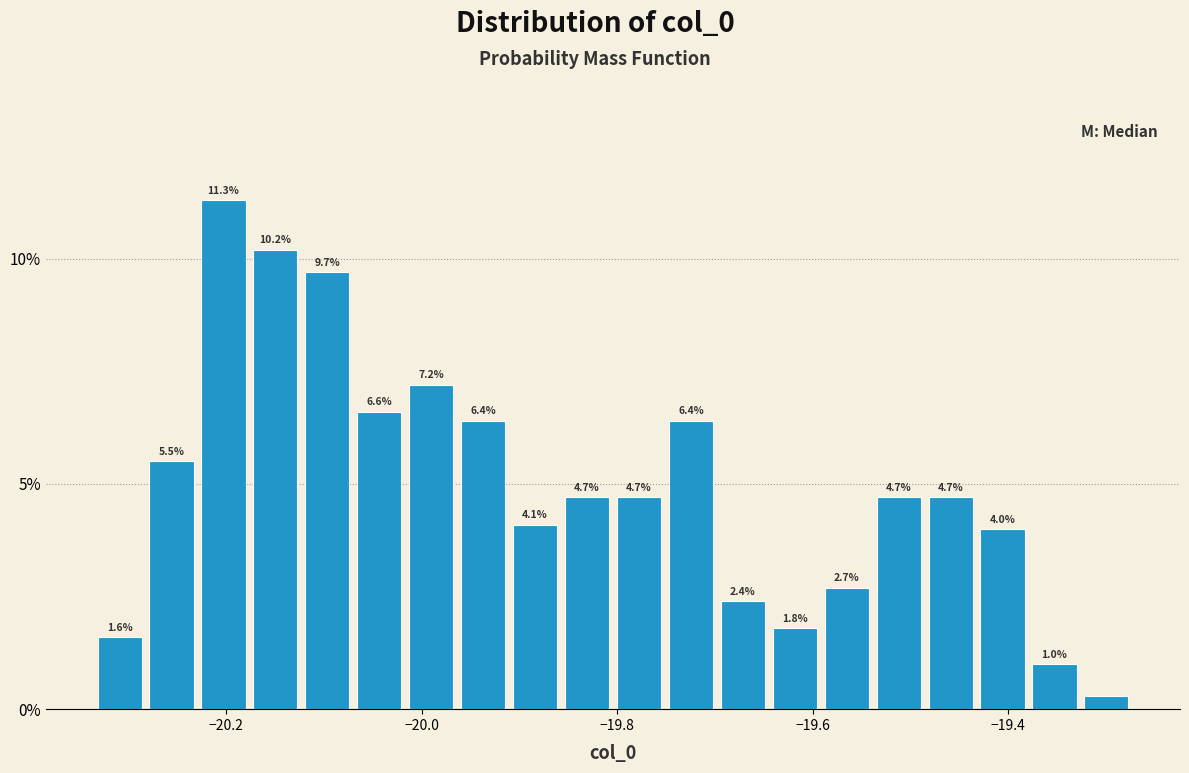

Around what value on the x-axis is the tallest bar? Give the approximate position of its centre, as read against the axis.

-20.20